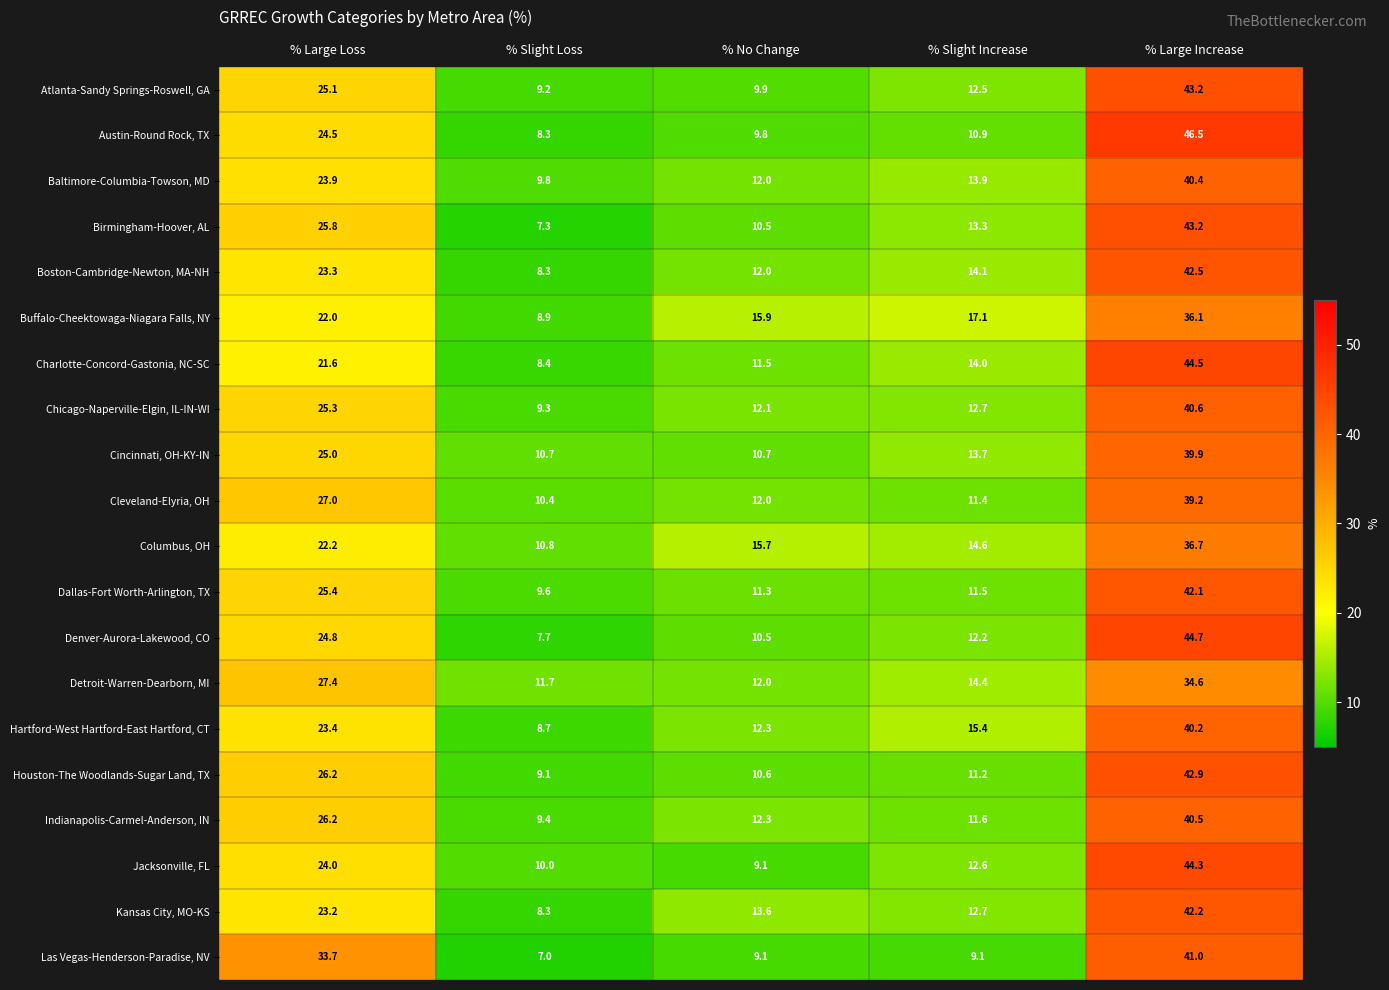

At which category does the chart reach its peak across all series?

% Large Increase